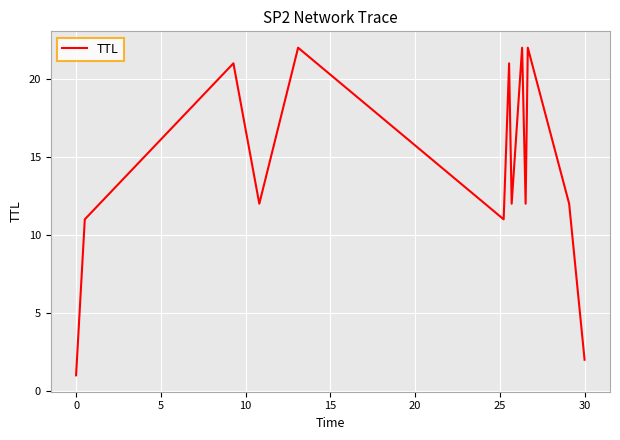

What is the maximum value shown in the chart?

22